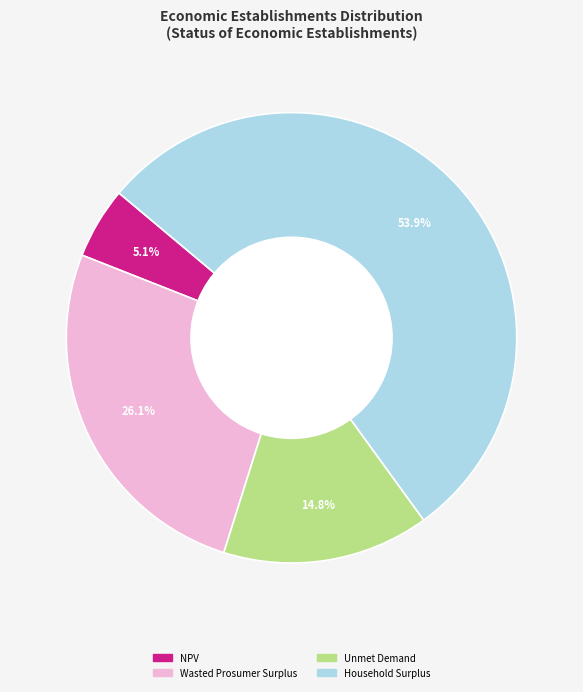

To the nearest percent, what is the average slice percentage?

25%